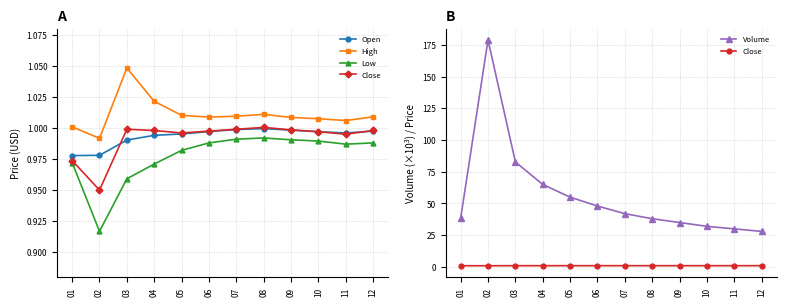

Rank the categories by Close value from highest to lowest.

08, 03, 07, 09, 04, 12, 06, 10, 05, 11, 01, 02